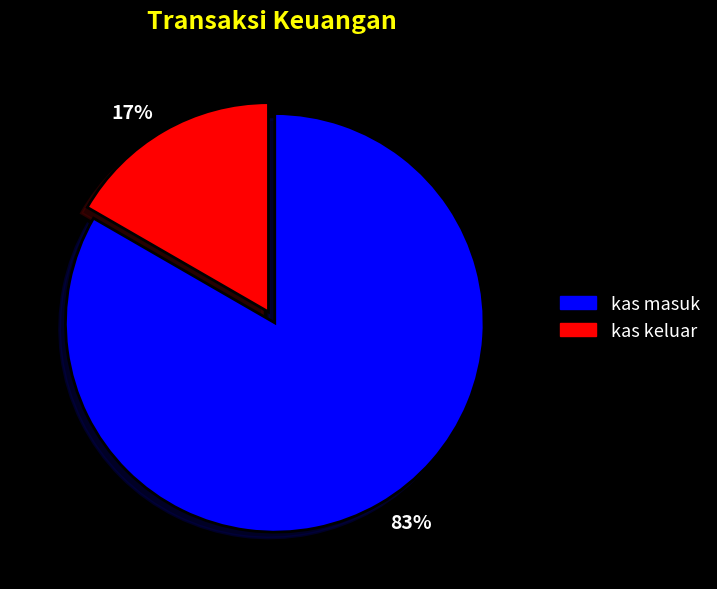

Between 17% and 83%, which is larger?

83%